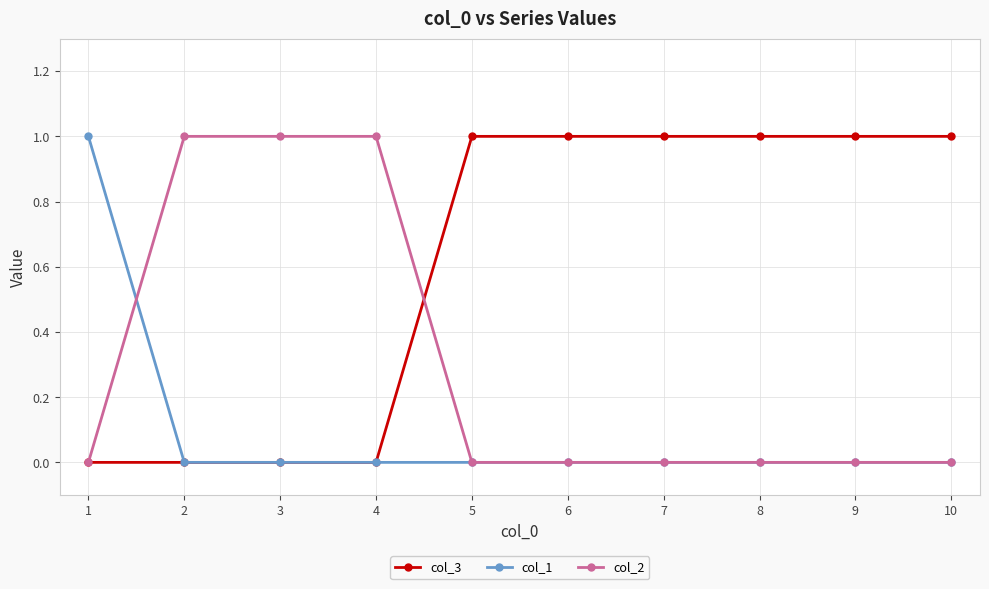

List the series in order of their overall mean, lowest first.

col_1, col_2, col_3